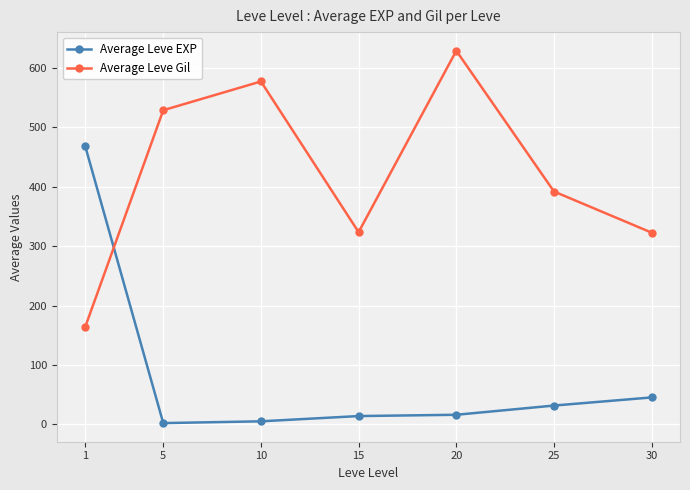

In Average Leve Gil, how many points are higher than both neighbors (excluding endpoints)?

2